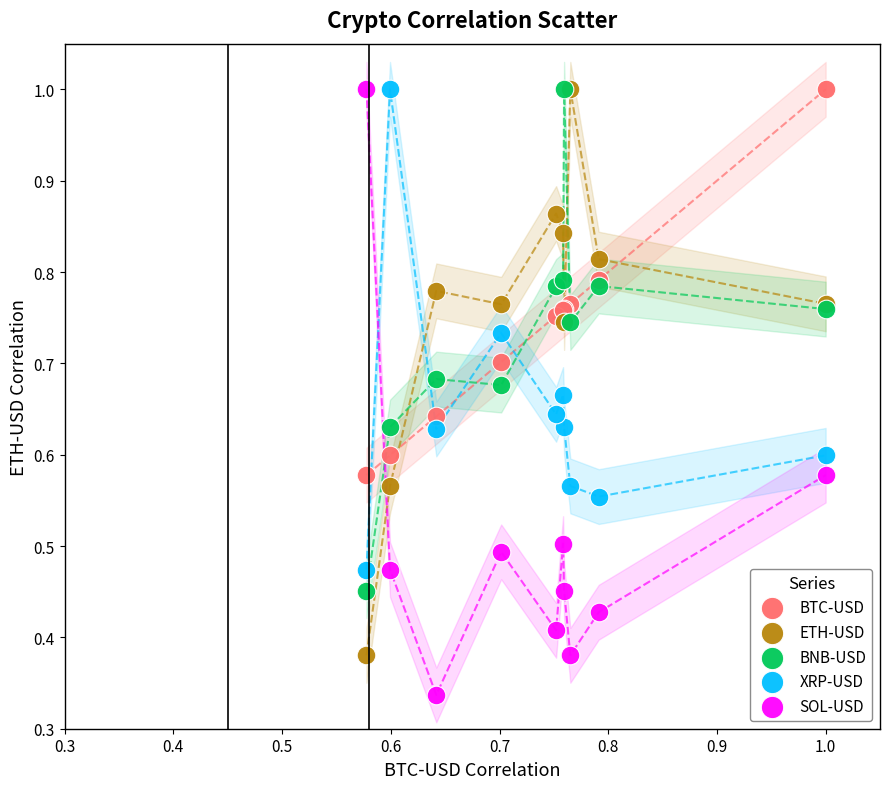

Which series contains the lowest Y value?

SOL-USD